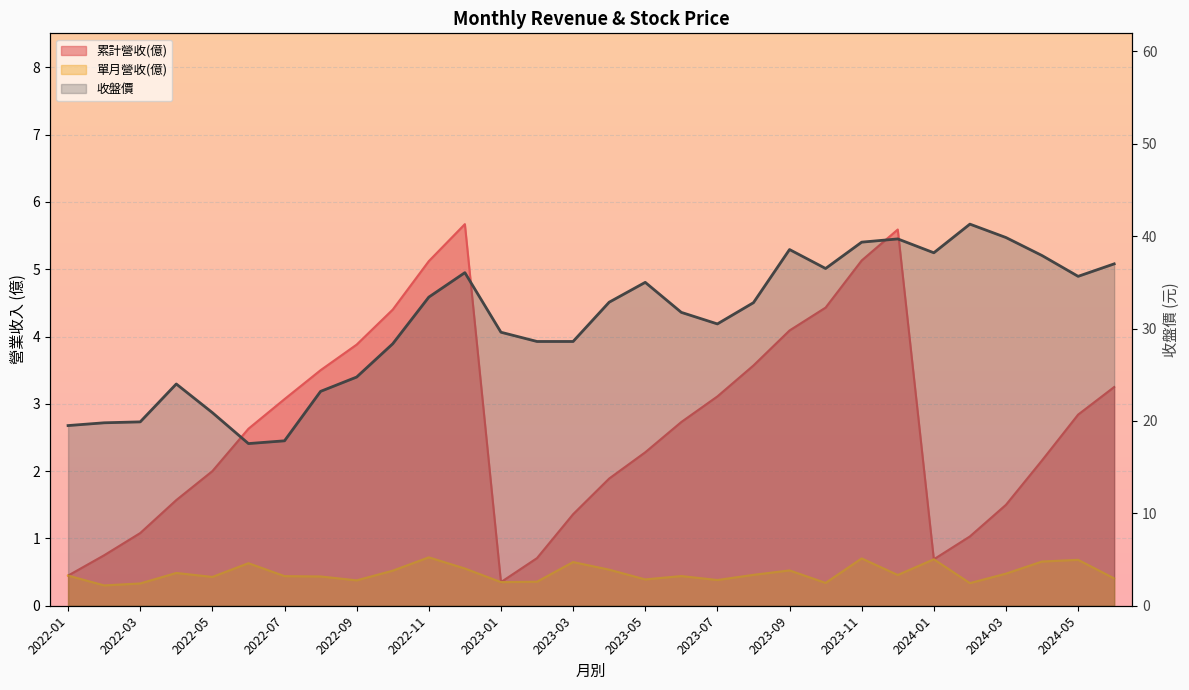

What is the minimum value shown in the chart?

17.6